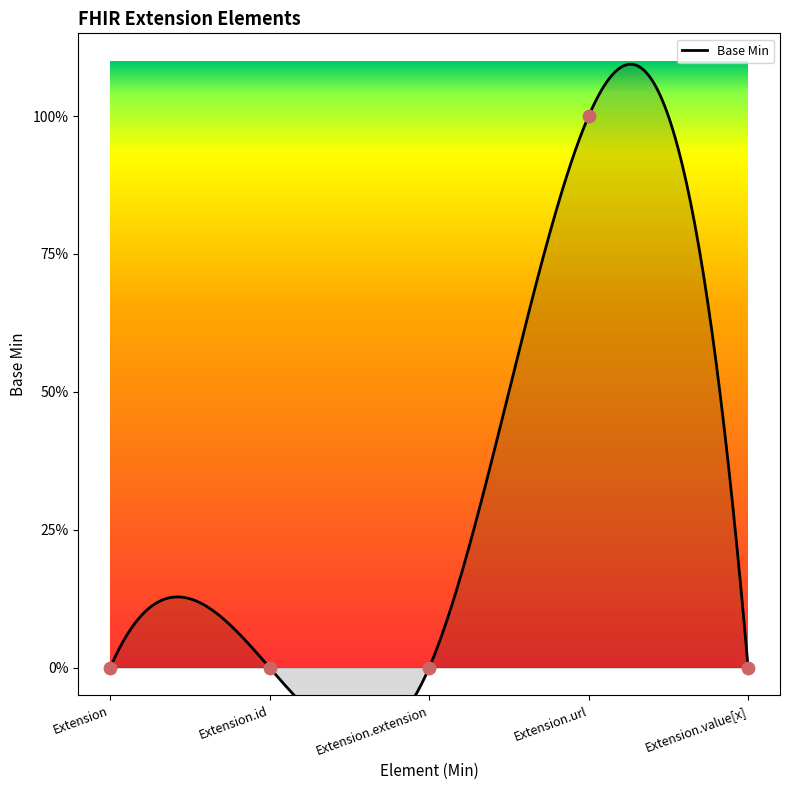

Which has a higher value, Extension.url or Extension?

Extension.url